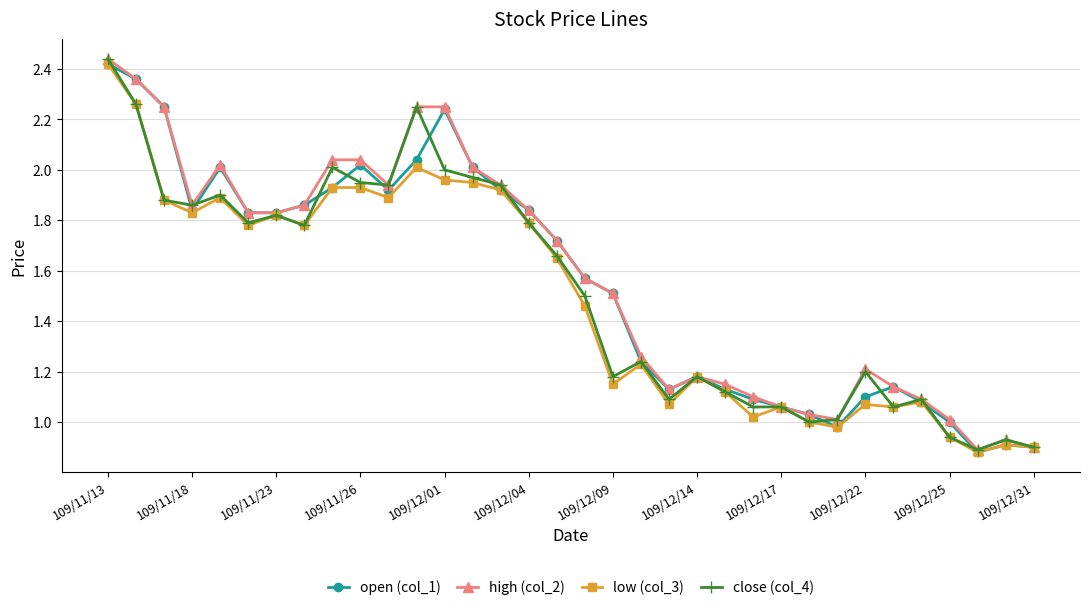

True or false: close (col_4) has more than 0 interior local peaks.

True